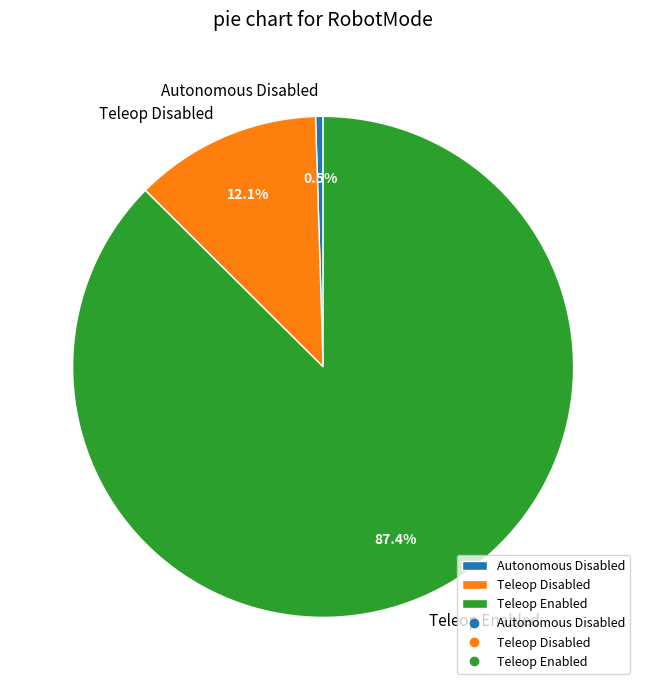

Which slice is the largest?

Teleop Enabled